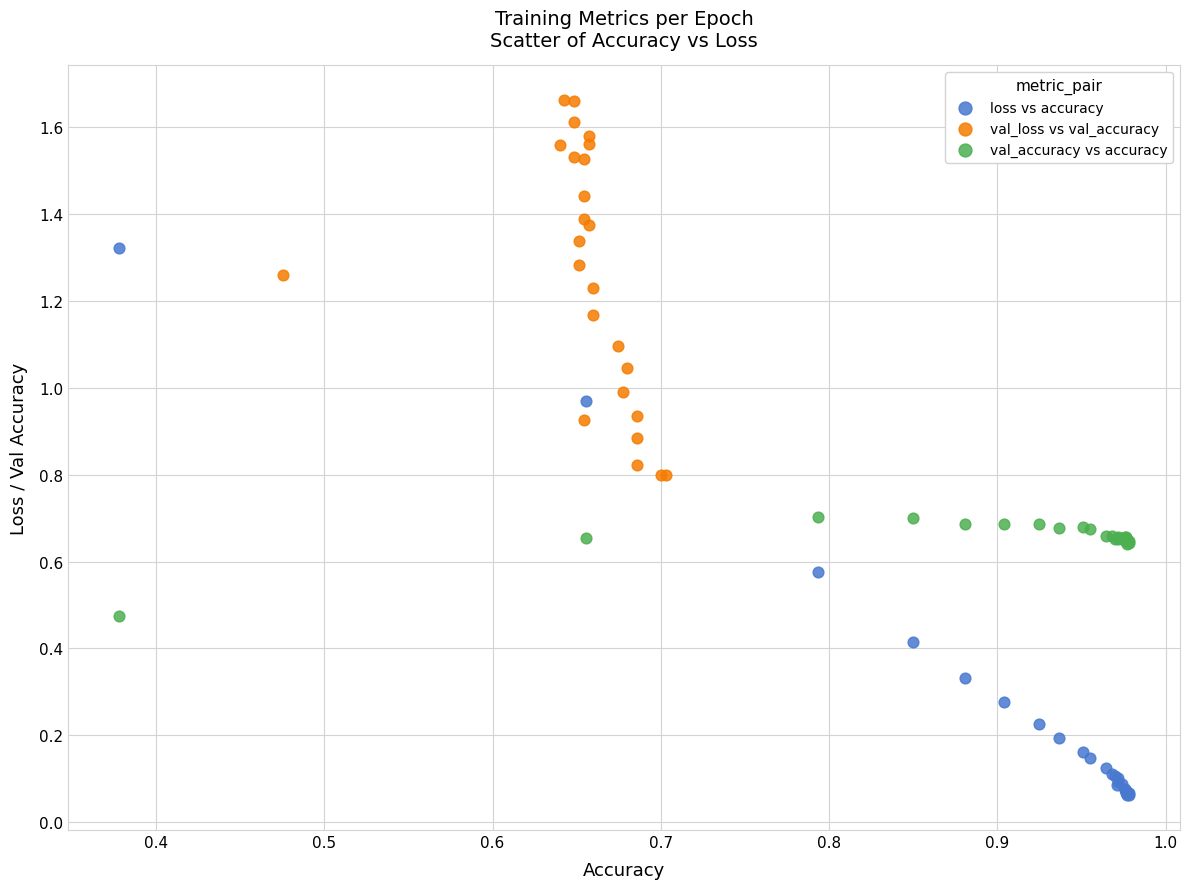

Which series has the largest Y range (max minus min)?

loss vs accuracy